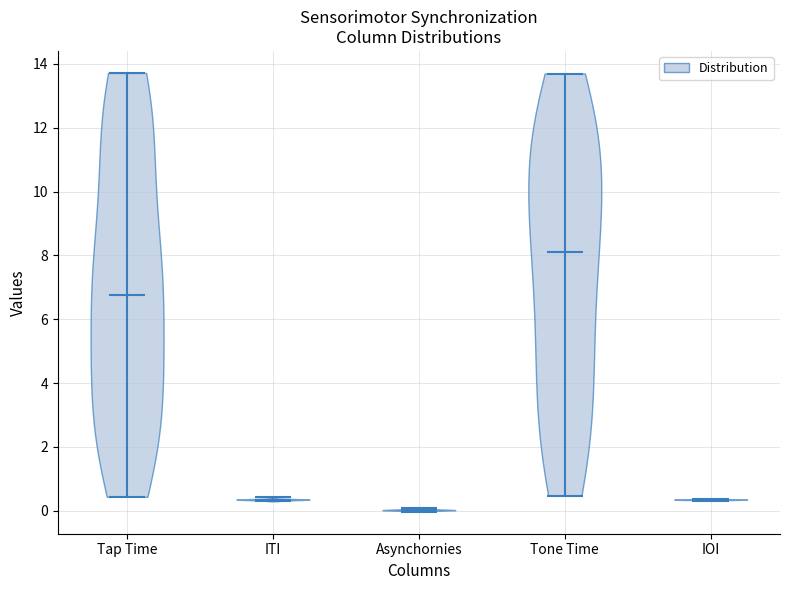

Reading left to right, read every violin against the y-axis: where its median line is, and the lowest and highest points it reaches. The values are not printed on the chart, so give them approximately, as read against the axis.

Tap Time: median line 6.8, lowest point 0.4, highest point 13.8
ITI: median line 0.4, lowest point 0.4, highest point 0.4
Asynchornies: median line 0.0, lowest point 0.0, highest point 0.0
Tone Time: median line 8.2, lowest point 0.4, highest point 13.8
IOI: median line 0.4, lowest point 0.4, highest point 0.4